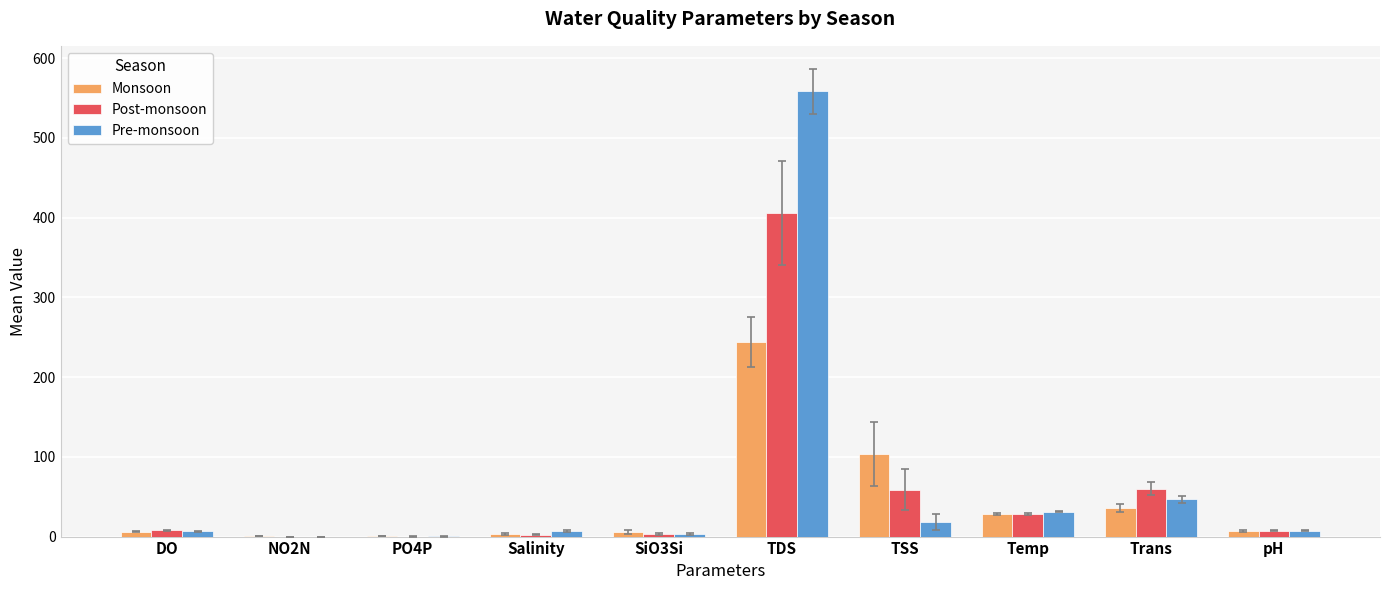

At which category does the chart reach its peak across all series?

TDS